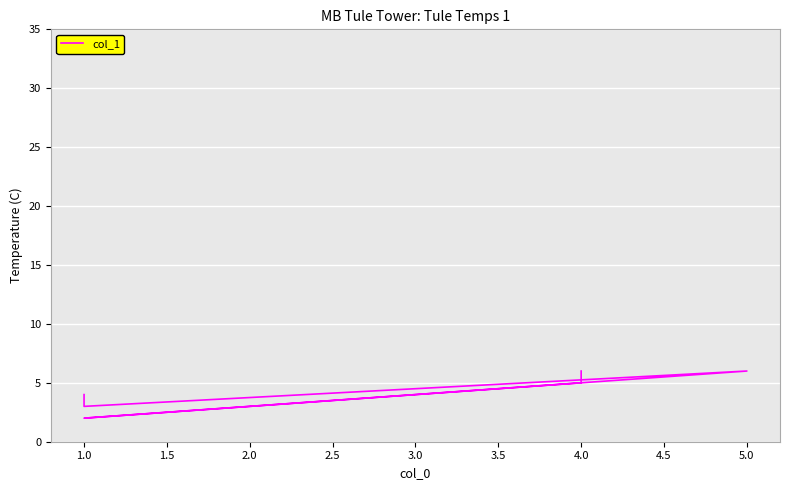

Is this an area chart (filled region under the line)?

No